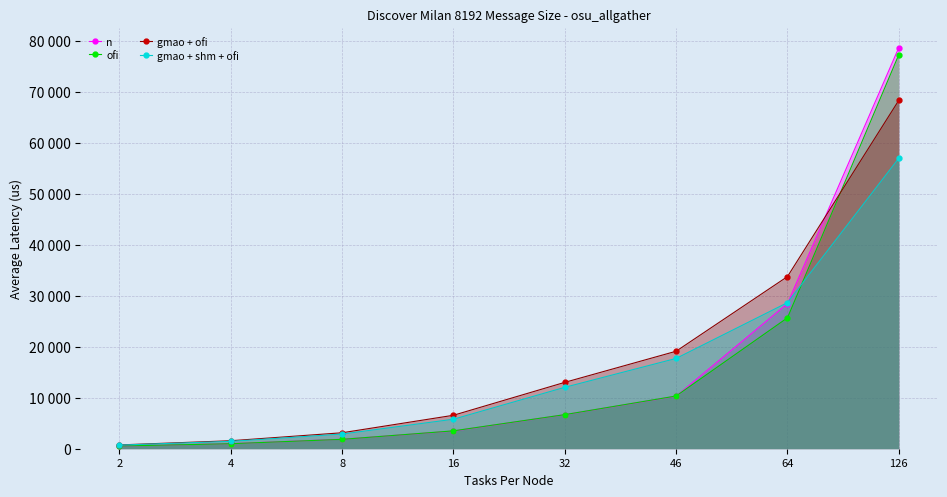

Rank the series at 46 from lowest to highest value.

n, ofi, gmao + shm + ofi, gmao + ofi